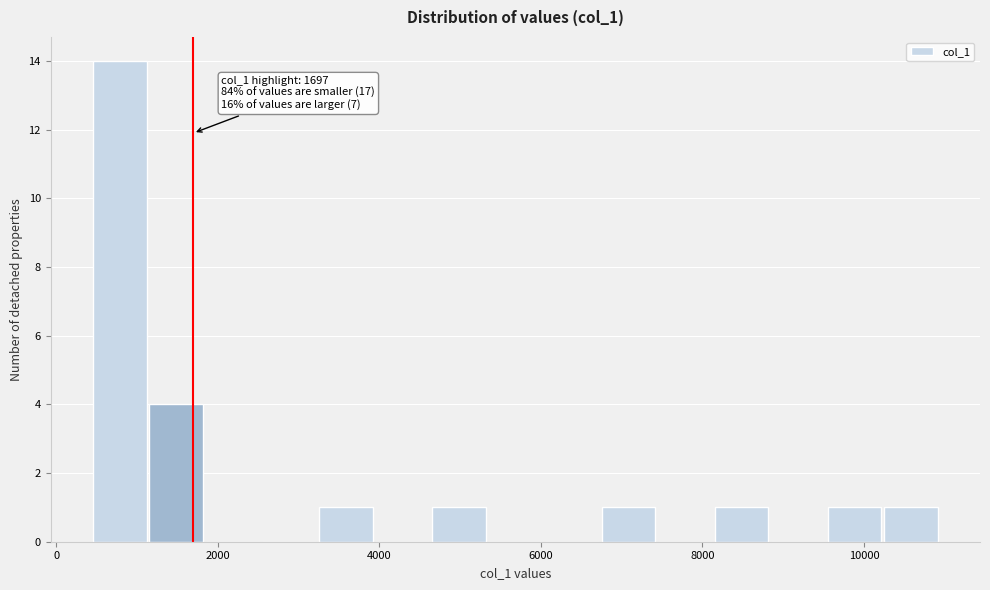

Around what value on the x-axis is the tallest bar? Give the approximate position of its centre, as read against the axis.

800